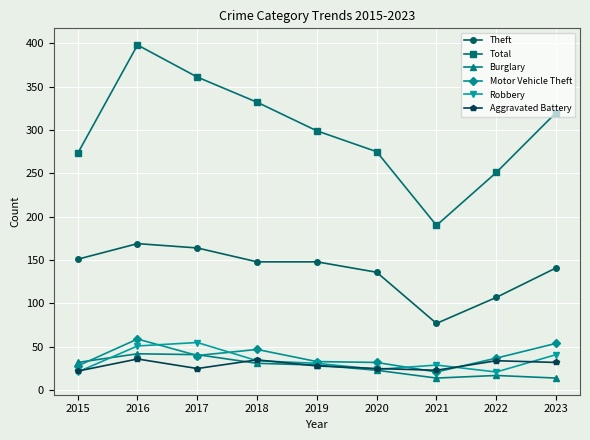

Does the chart have visible grid lines?

Yes